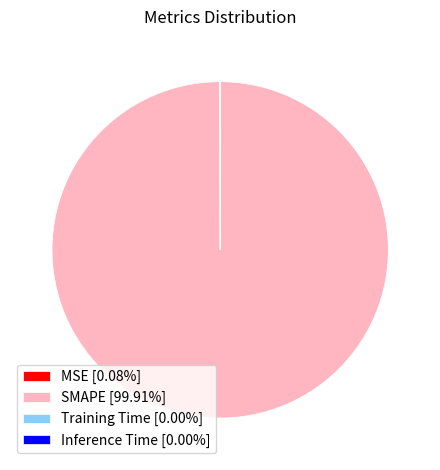

Is there any slice that represents more than half of the pie?

Yes